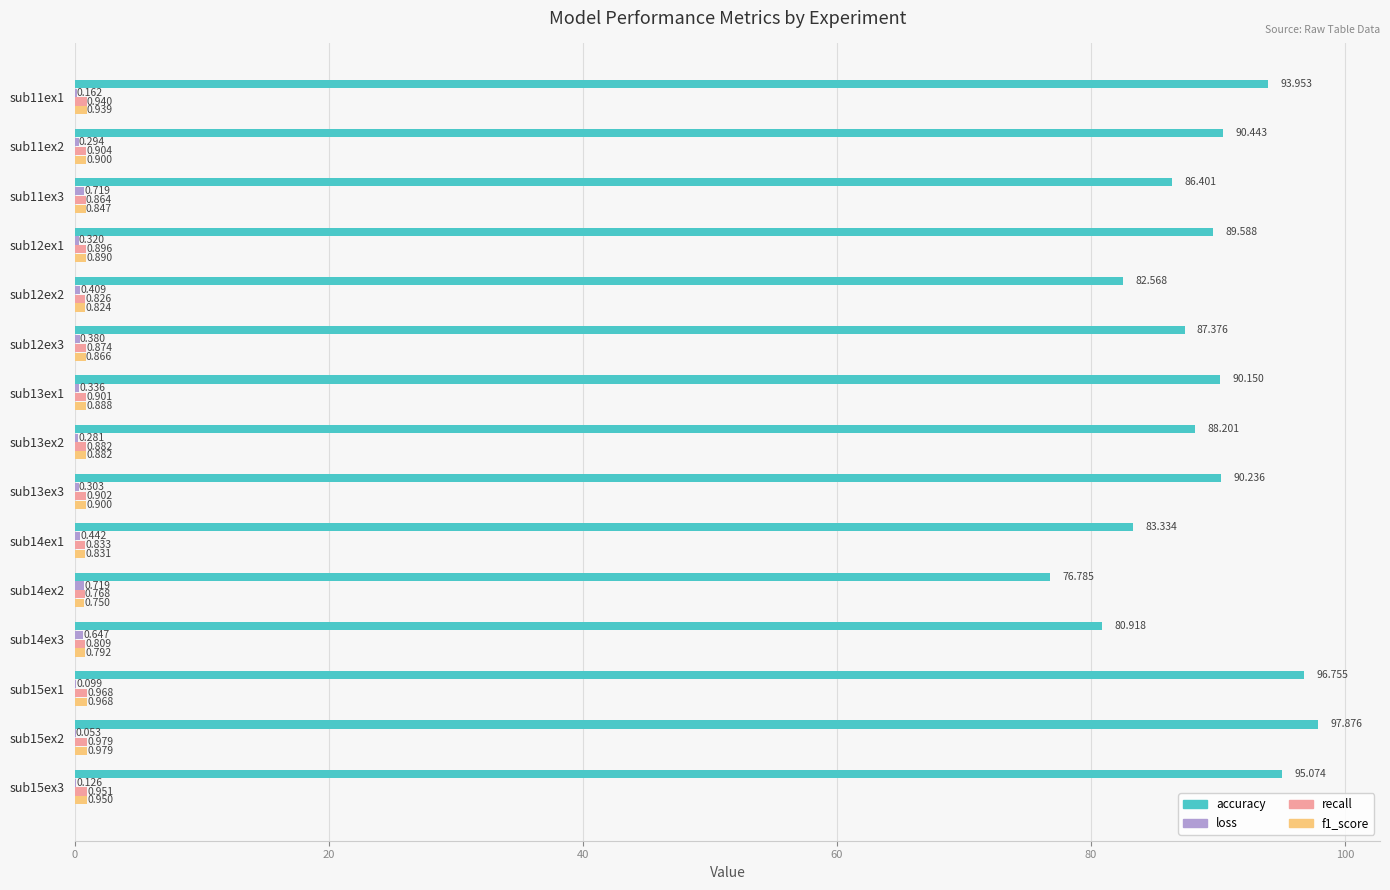

Which series changed the most between sub12ex1 and sub15ex3?

accuracy